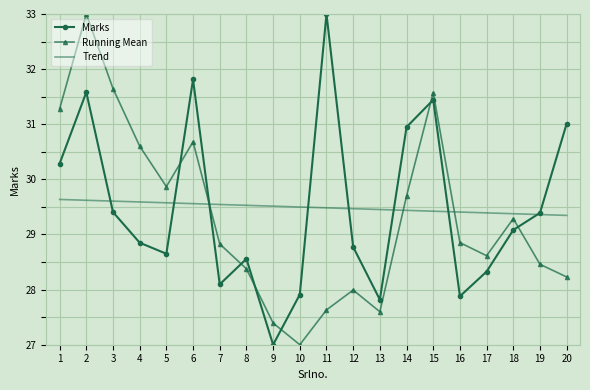

Which series ends up on top after the final intersection of Running Mean and Trend?

Trend